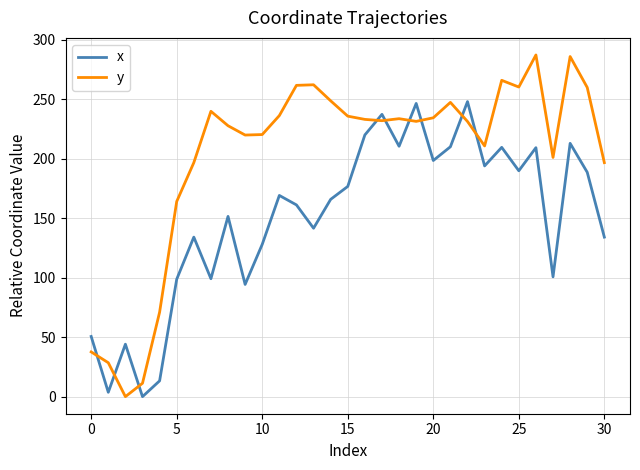

How many times do y and x cross each other?

9